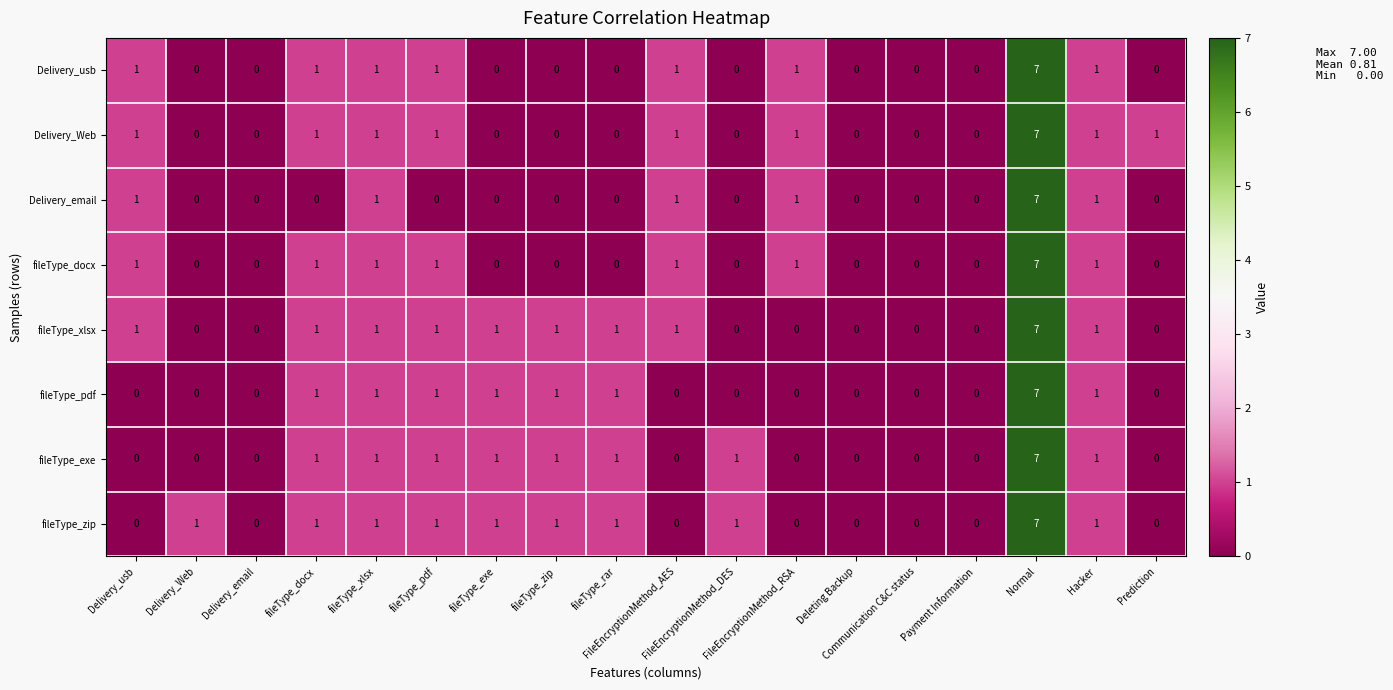

What is the maximum value shown in the chart?

7